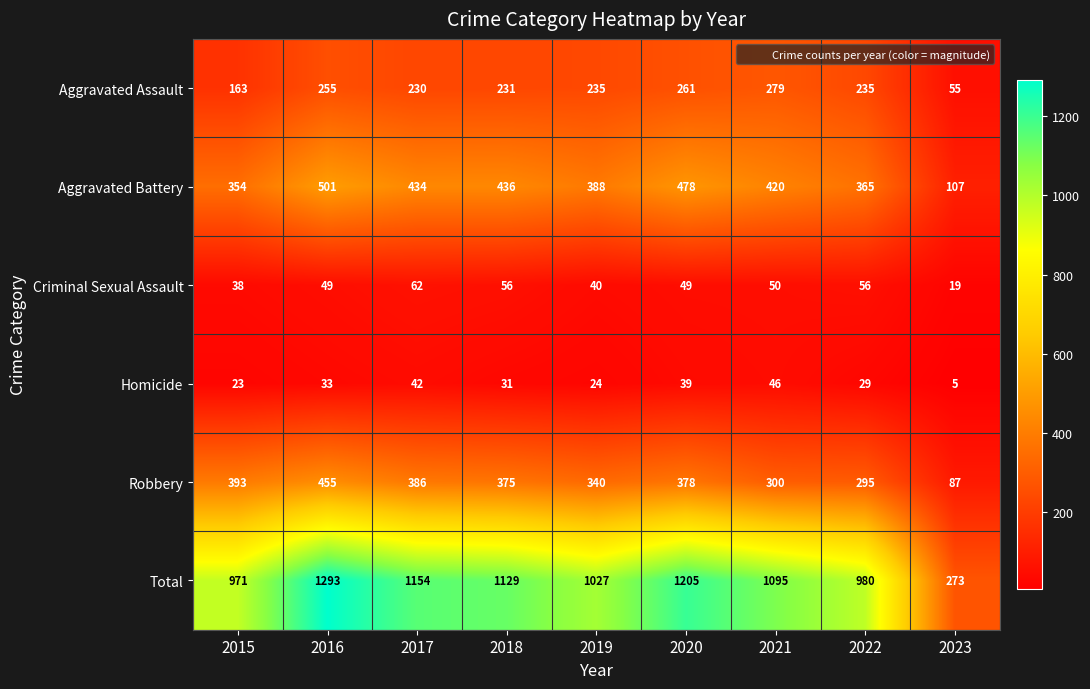

Rank the series at 2020 from lowest to highest value.

Homicide, Criminal Sexual Assault, Aggravated Assault, Robbery, Aggravated Battery, Total